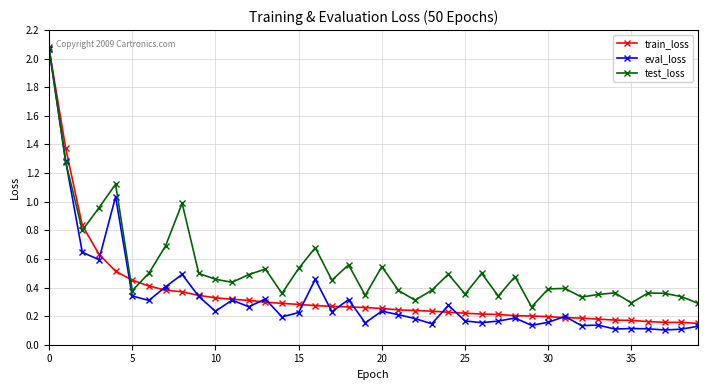

True or false: eval_loss has more than 1 points higher than both neighbors.

True